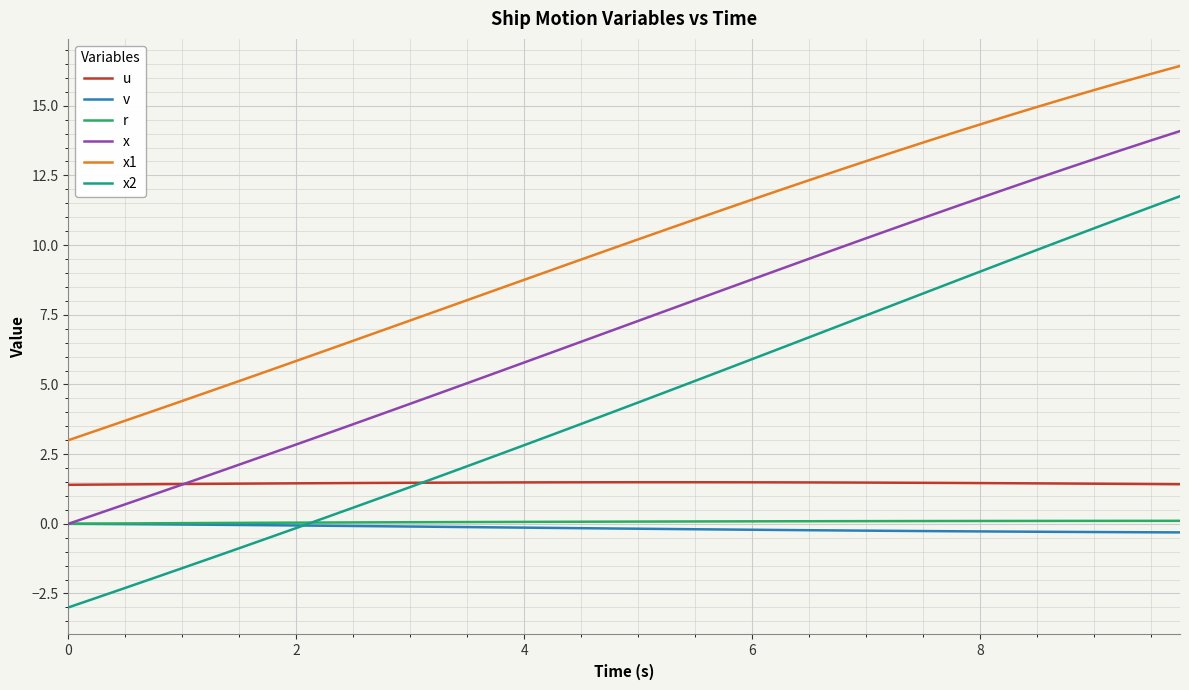

True or false: v and u intersect in this chart.

False